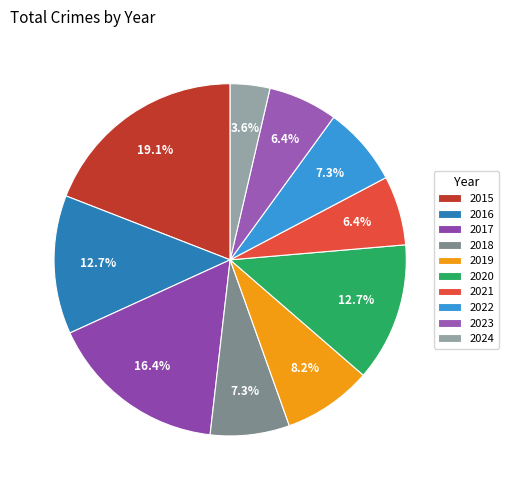

To the nearest percent, what is the combined percentage of 2024 and 2015?

23%